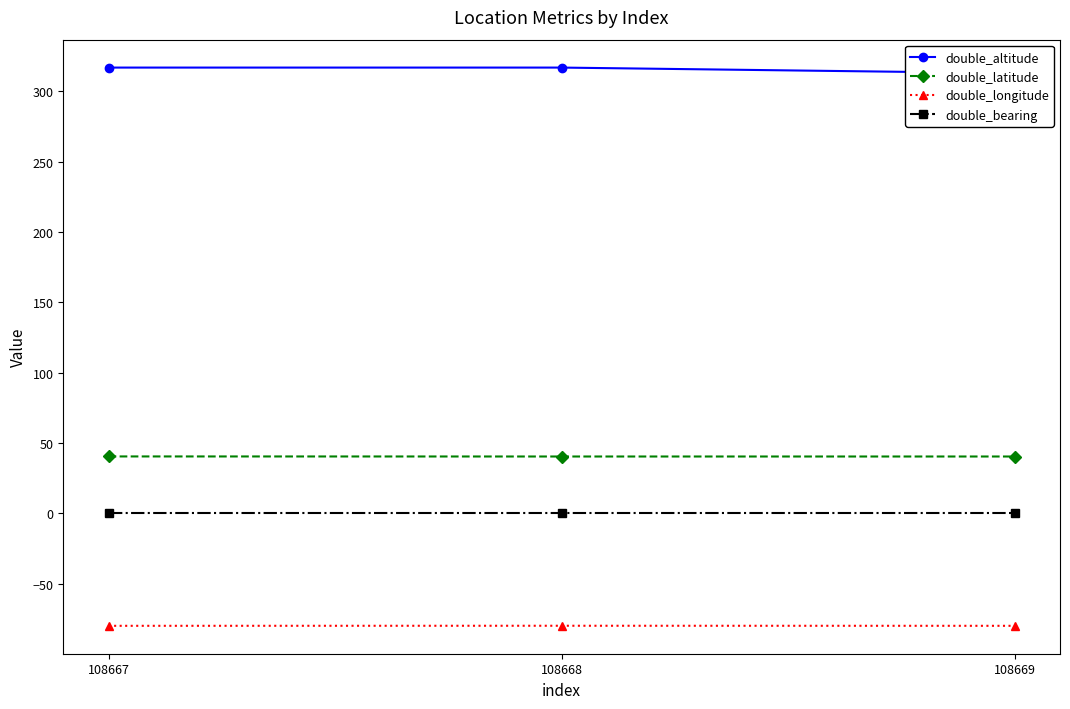

Read the double_altitude value at 108668.

317.0